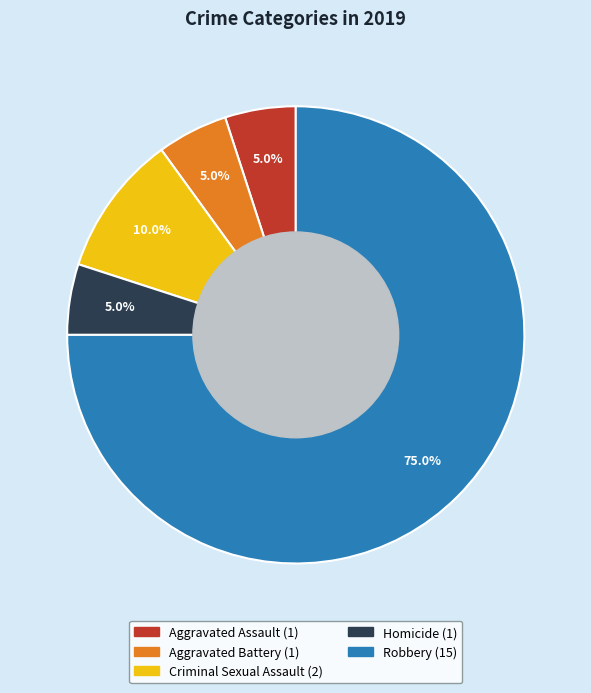

Which slice is the largest?

Robbery